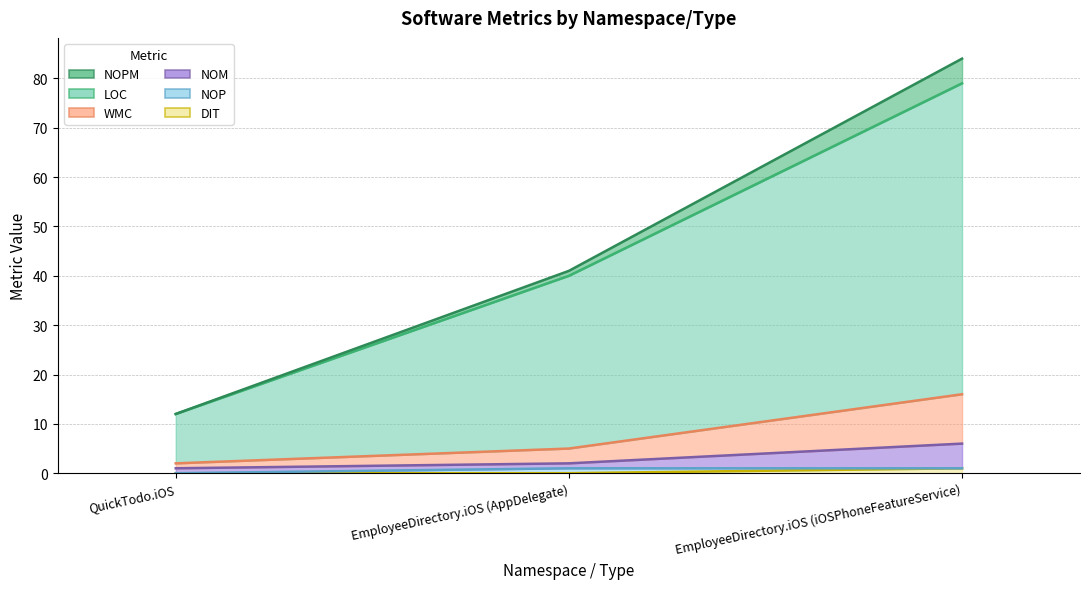

Where is NOM nearest to the value 0?

QuickTodo.iOS